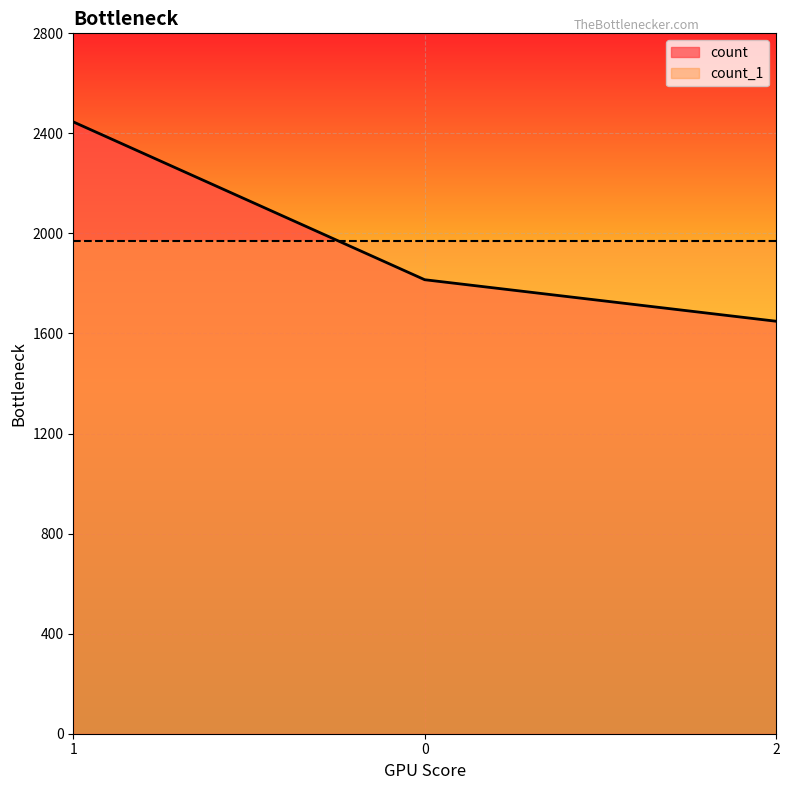

Approximately how many times larger is the value at 0 compared to 1?

0.7